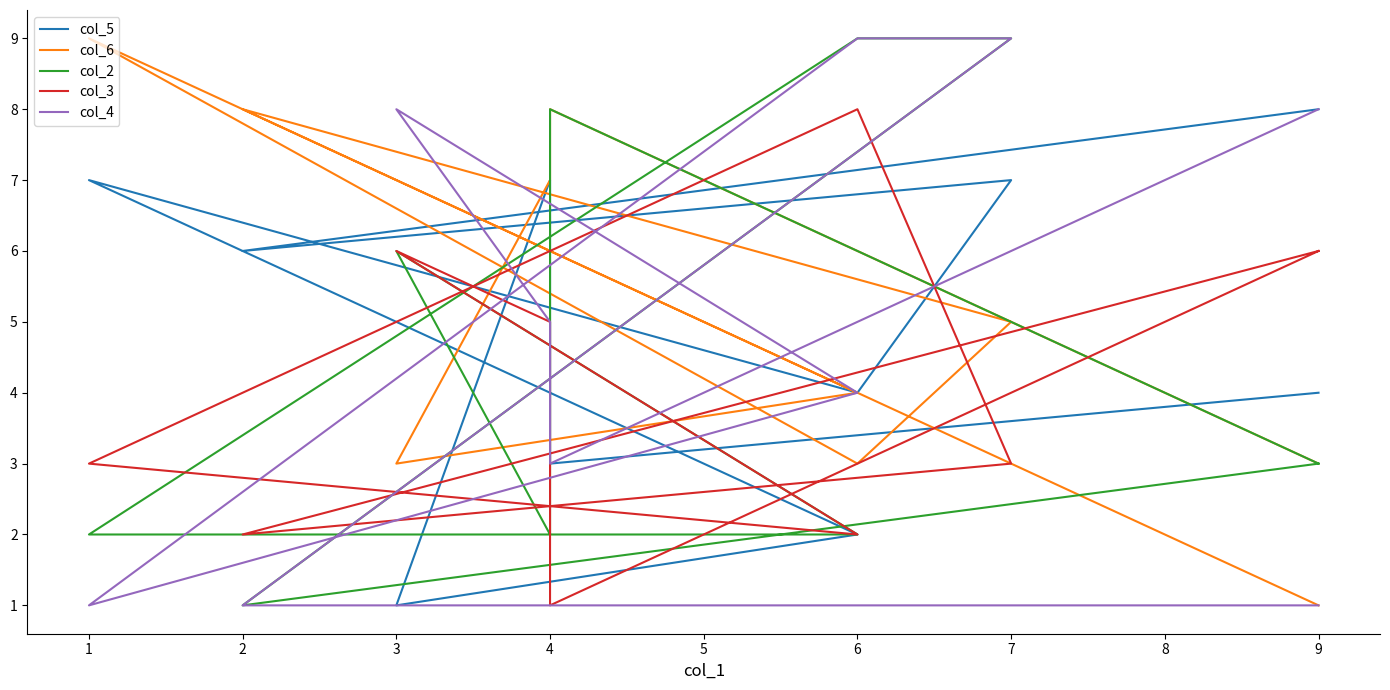

Where do col_3 and col_4 first cross each other?

2 and 7